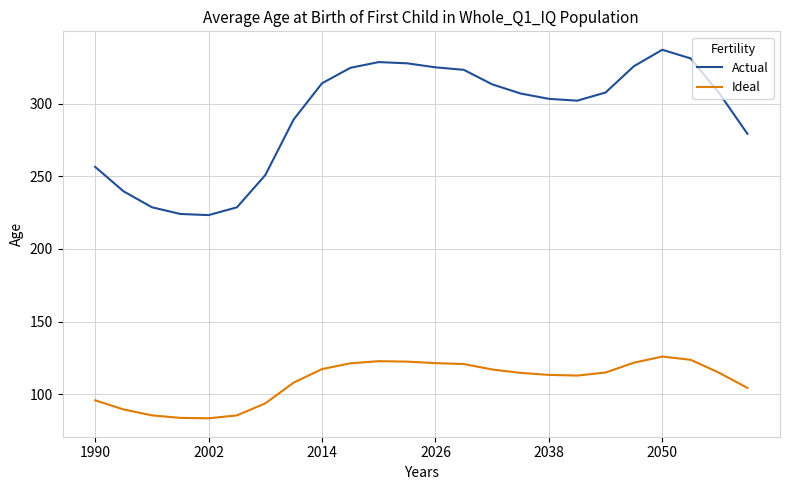

Which series has the widest spread of values?

Actual